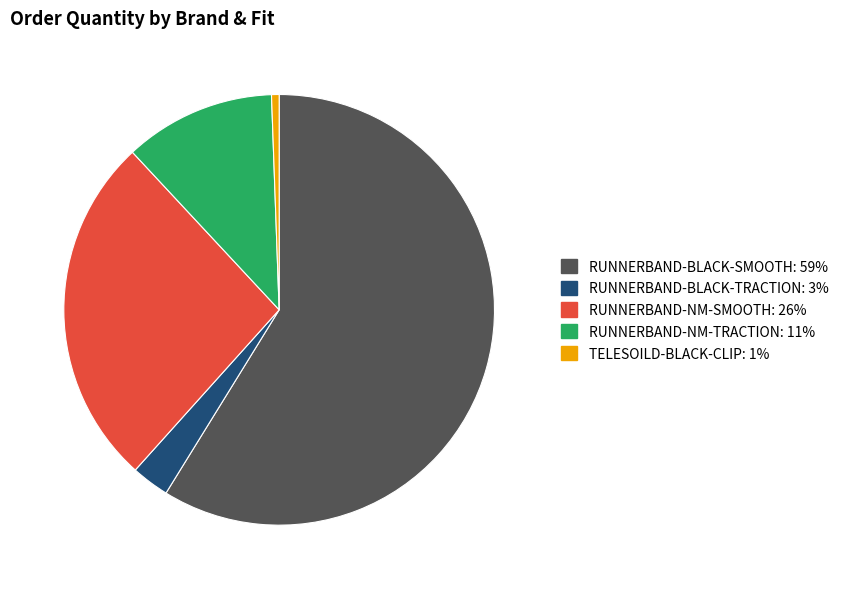

Does any single category account for the majority?

Yes